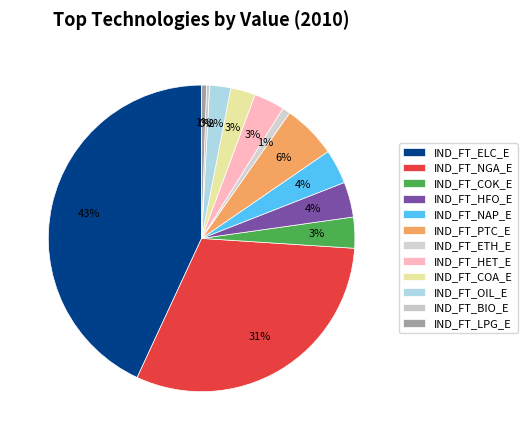

What is the ratio of the value at IND_FT_COA_E to the value at IND_FT_ELC_E?

0.1